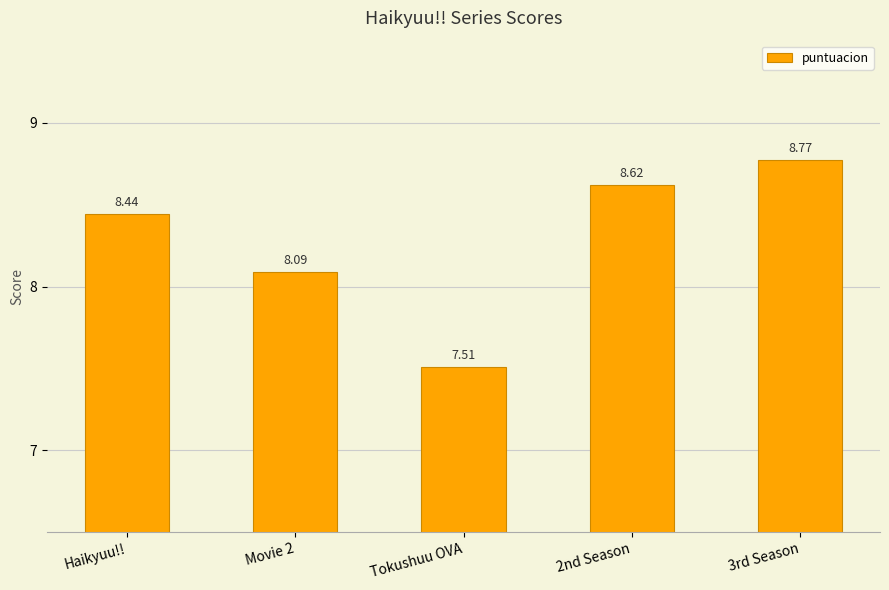

What position from the right is 2nd Season?

2